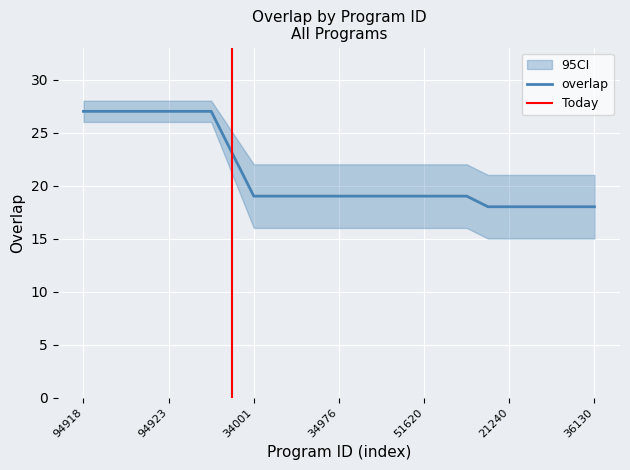

List the labels in order of value, smallest first.

10842, 21240, 21703, 26532, 36128, 36130, 34001, 34177, 34325, 34788, 34976, 35279, 51582, 51606, 51620, 51691, 64100, 191562, 94918, 94919, 94920, 94921, 94923, 94924, 95250